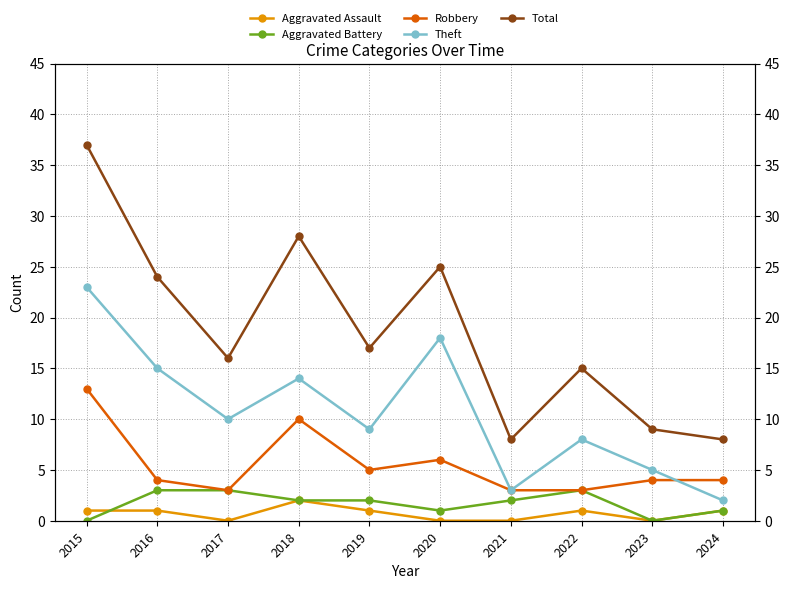

At which category does the chart reach its minimum across all series?

2017